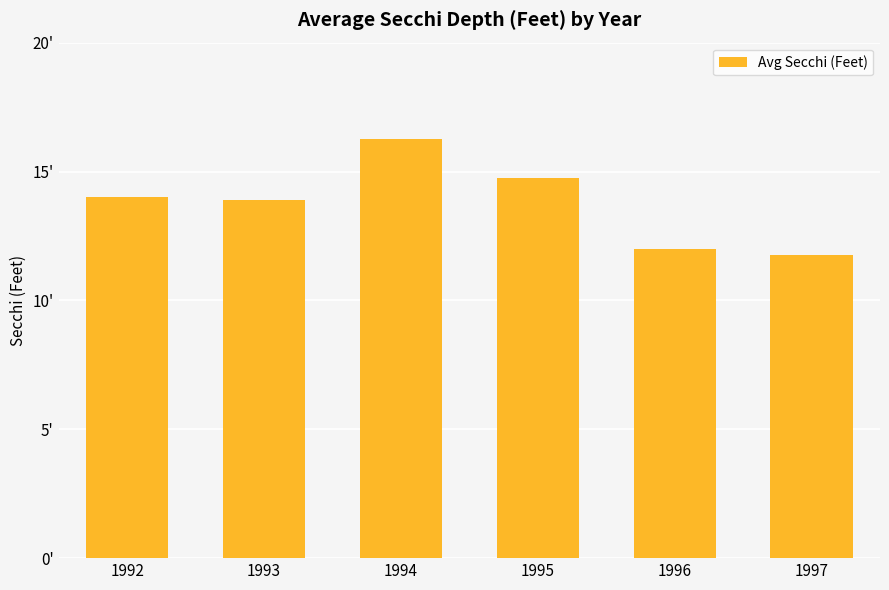

Read the value at 1992.

14.0